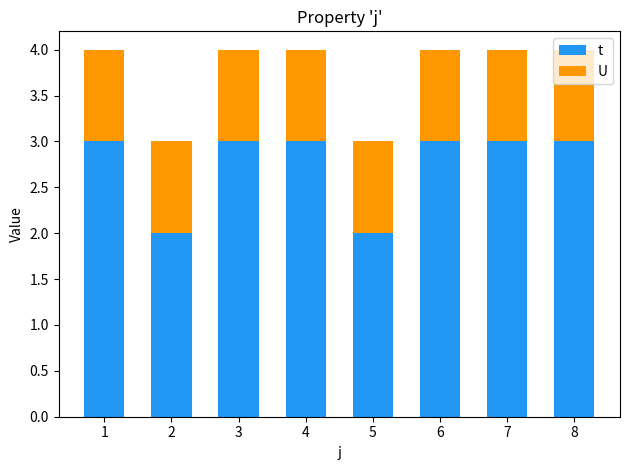

What is the maximum value for t?

3